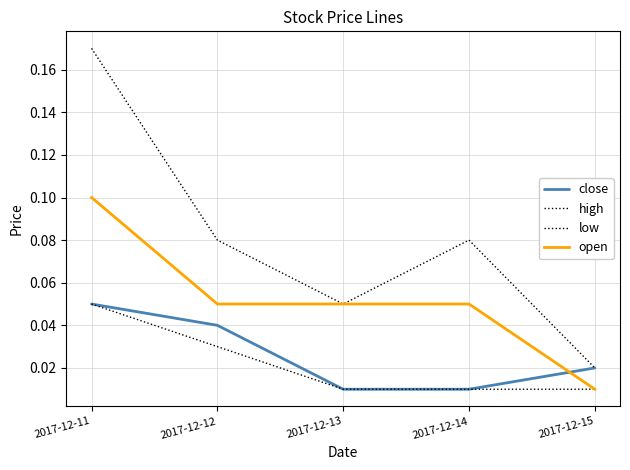

Does the chart have visible grid lines?

Yes